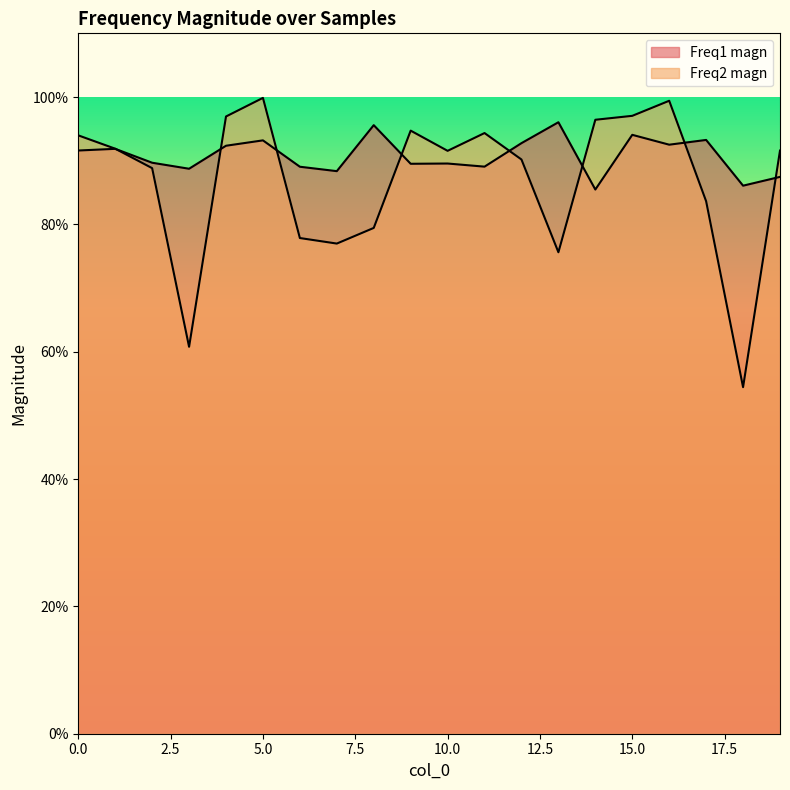

At which category does the chart reach its minimum across all series?

18